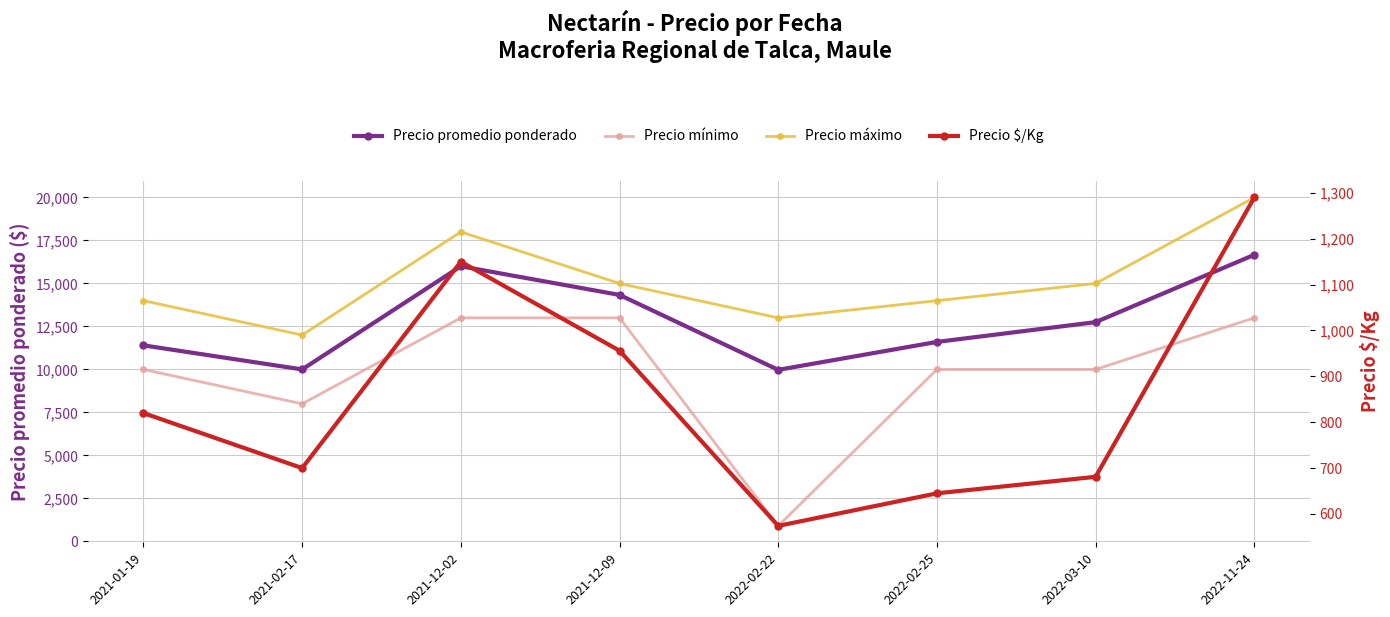

True or false: Precio máximo and Precio mínimo intersect in this chart.

False